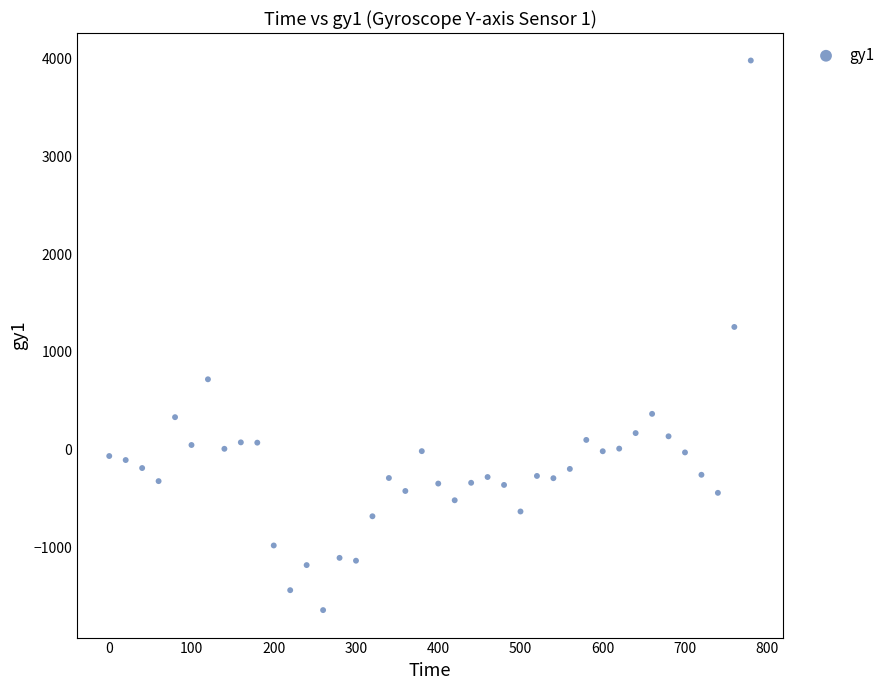

What is the range of Y values (max minus min)?

5629